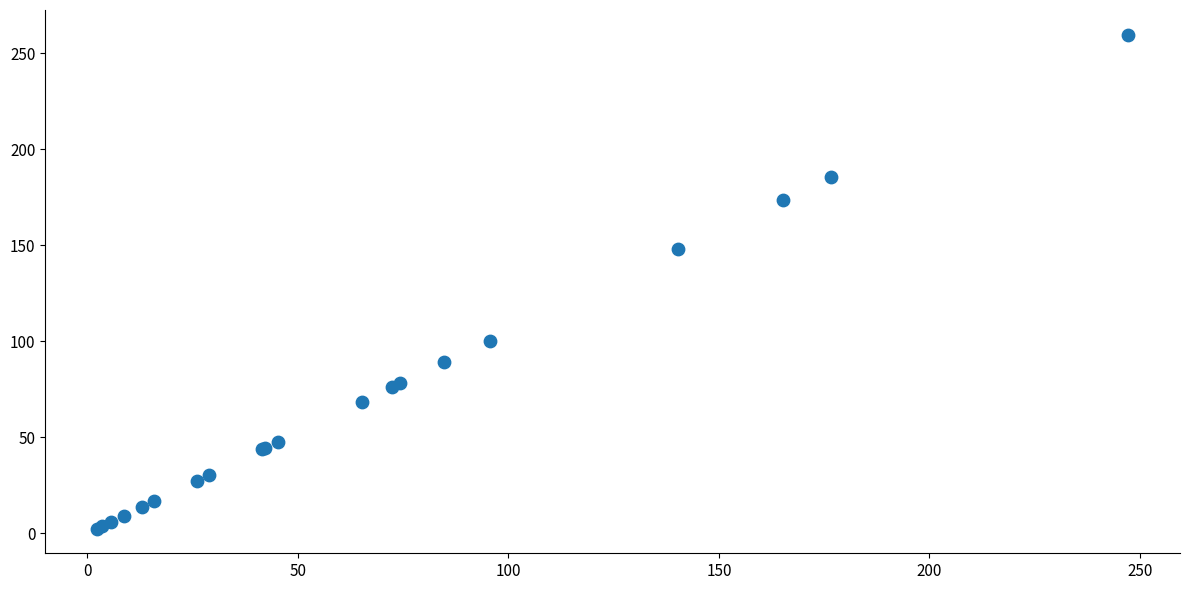

What Y value in the scatter plot is closest to 131?

147.9